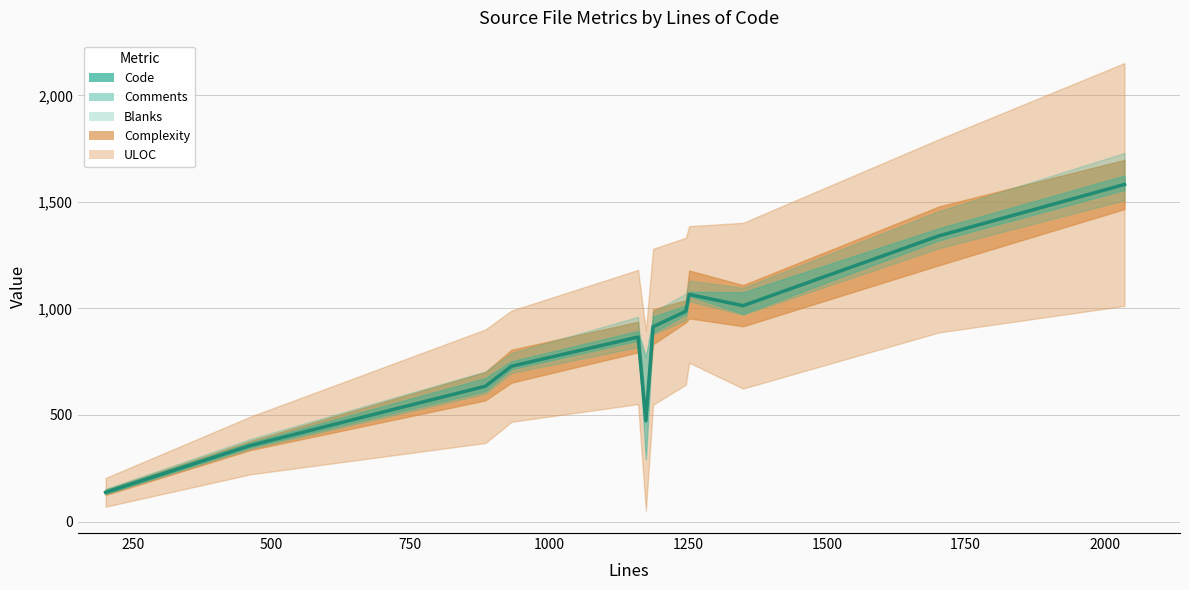

What is the value of the 3rd point from the left?

635